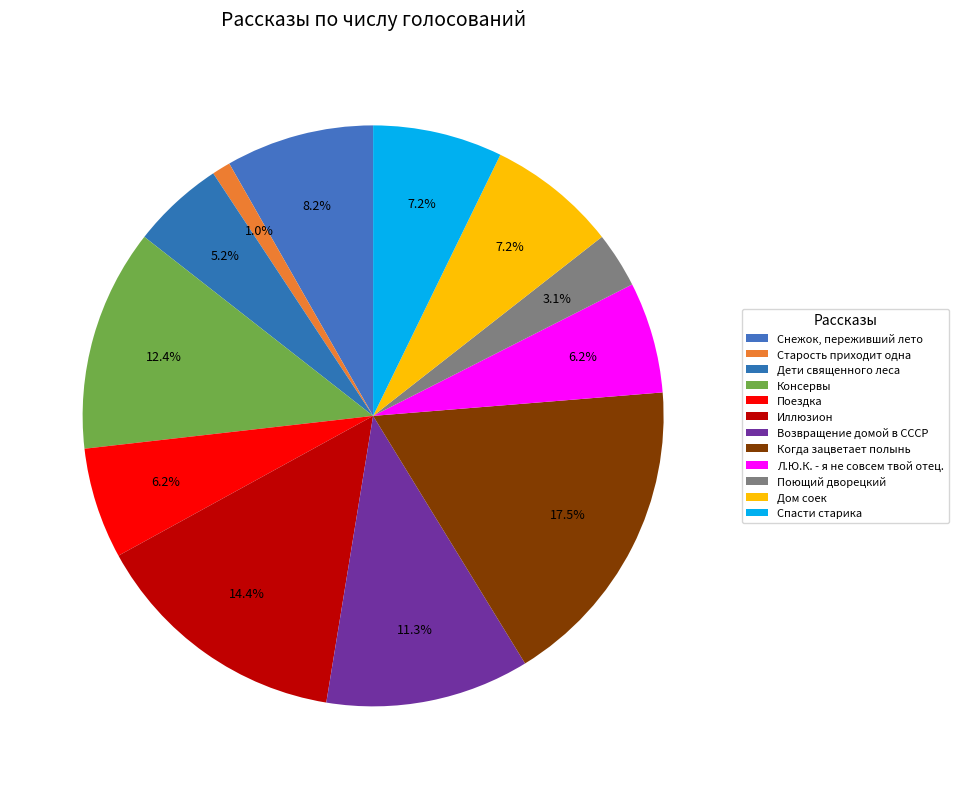

To the nearest percent, what is the average slice percentage?

8%